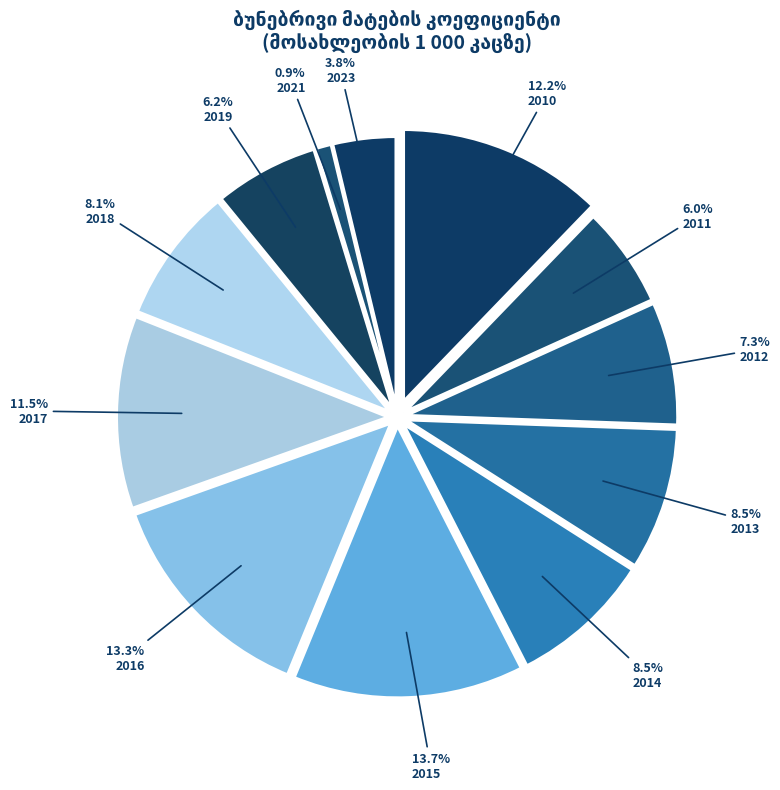

How many segments does this pie chart have?

12